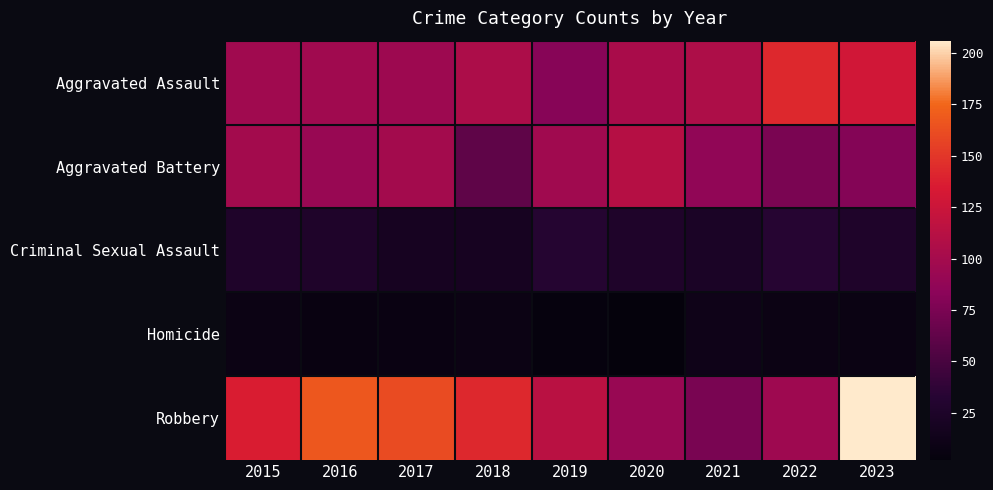

Which series changed the most between 2015 and 2018?

Aggravated Battery